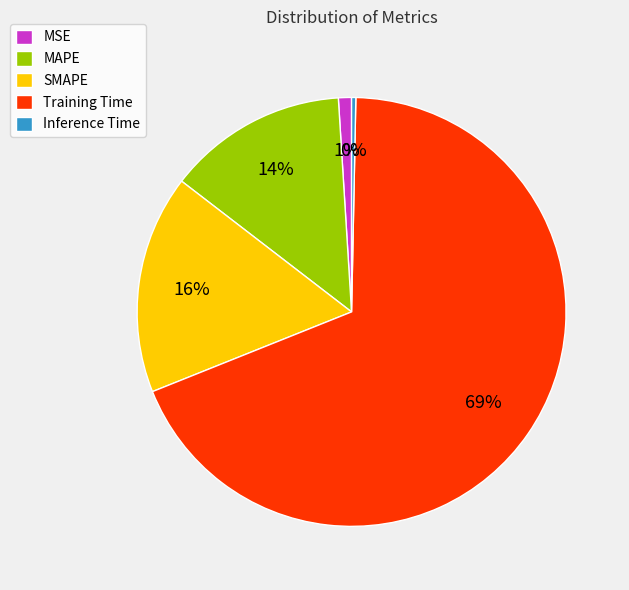

Rank the categories by value from lowest to highest.

Inference Time, MSE, MAPE, SMAPE, Training Time